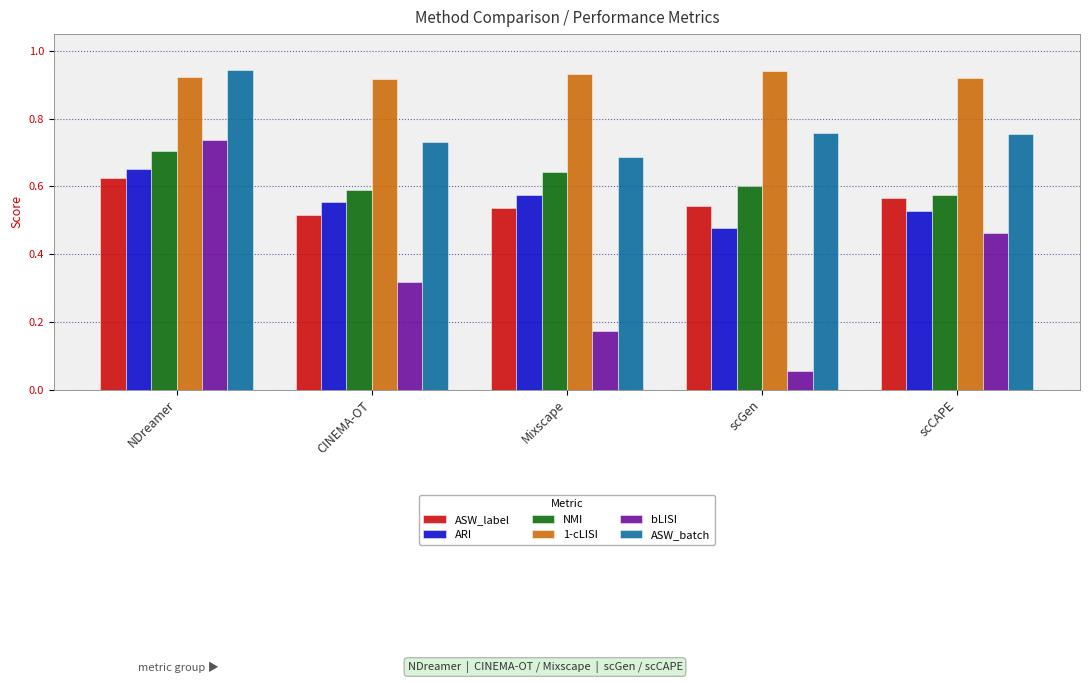

The value of NMI at Mixscape is 1.1. True or false?

False